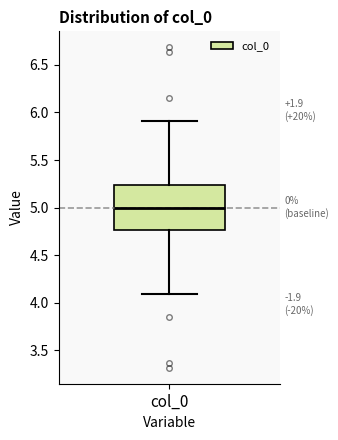

Read this box plot against the y-axis: the position of the median line, the range covered by the box, and the ends of both whiskers. The values are not printed on the chart, so give them approximately, as read against the axis.

median 5.00, box 4.75 to 5.25, whiskers 4.10 to 5.90